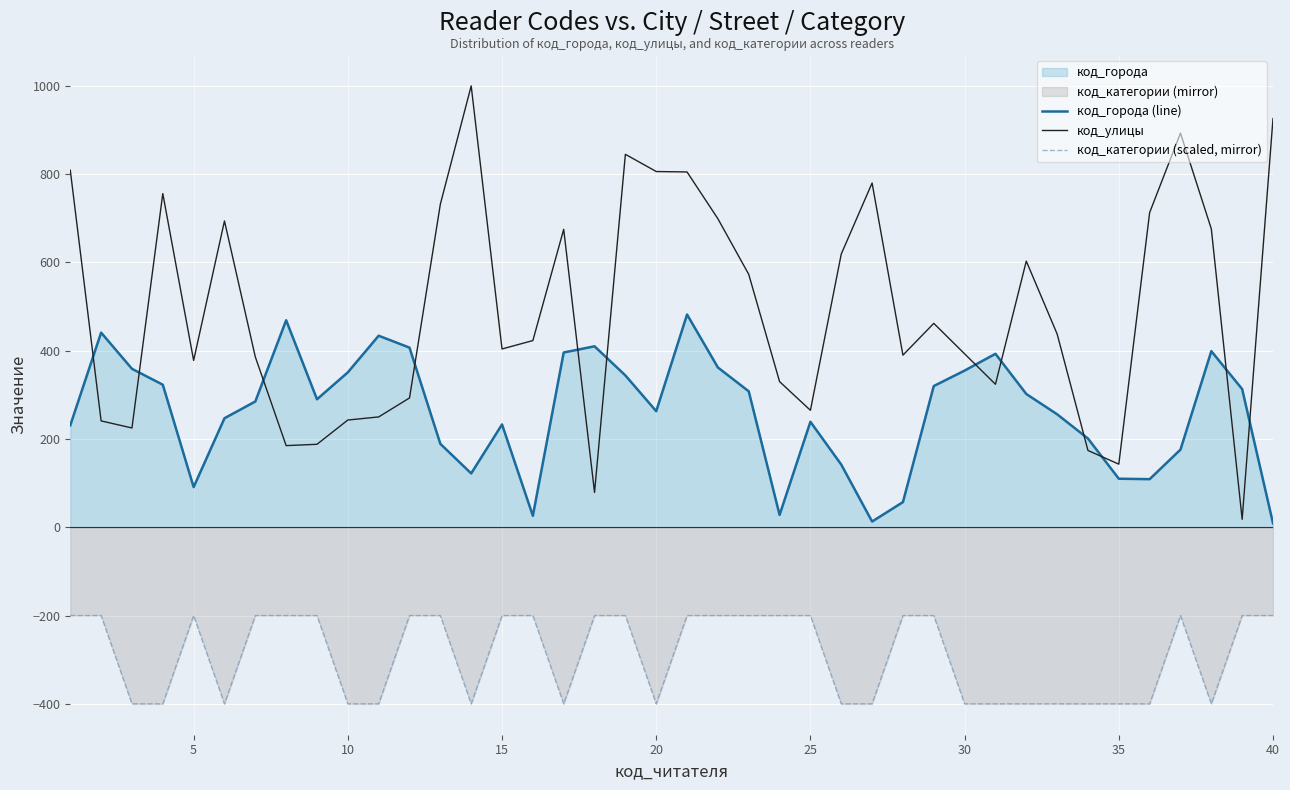

Which series has the largest range (max minus min)?

код_улицы